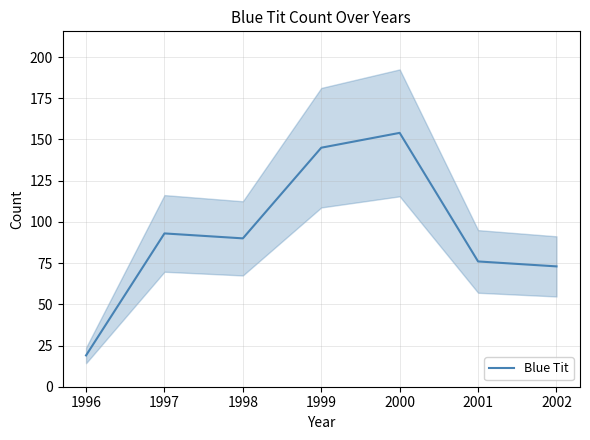

Does the chart have visible grid lines?

Yes